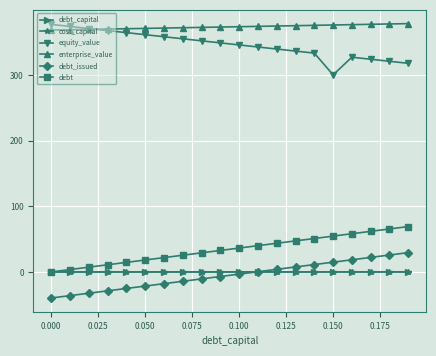

Which series has the largest total across all categories?

enterprise_value